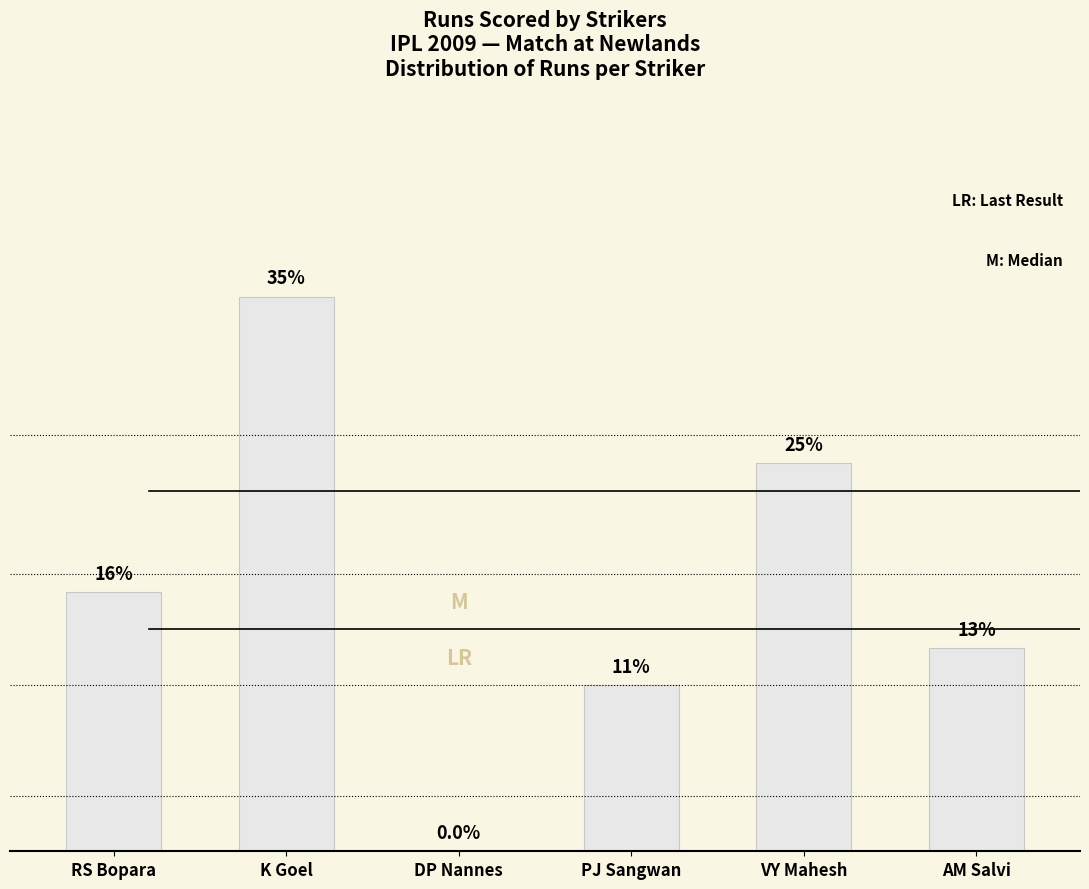

True or false: the data shows 6 at PJ Sangwan.

False